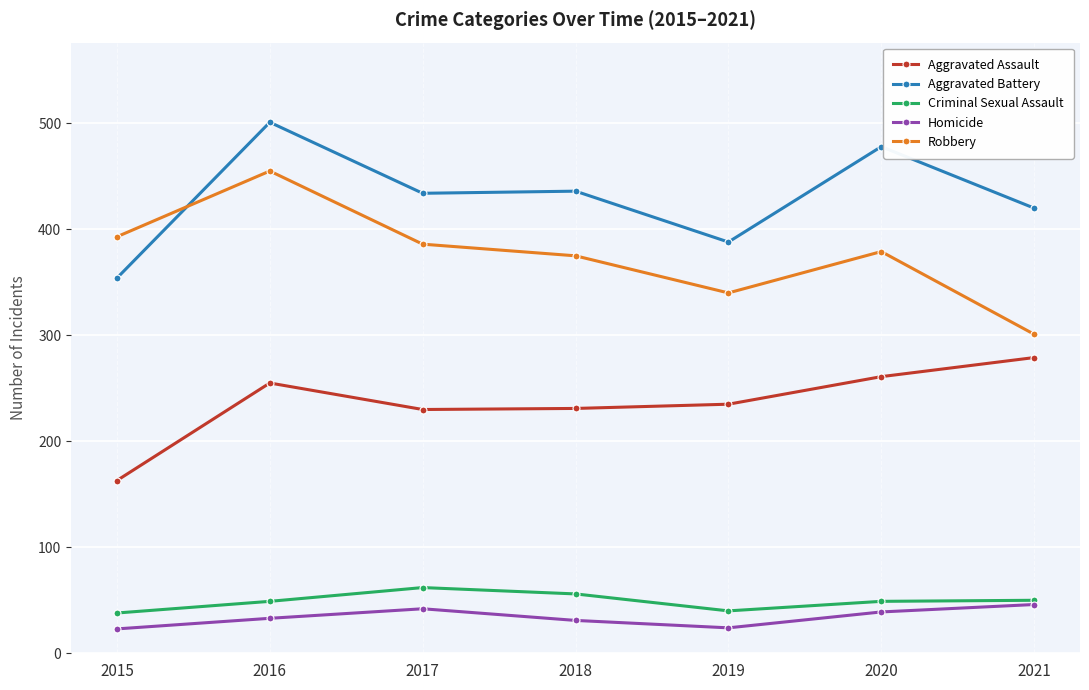

Which series has the largest range (max minus min)?

Robbery